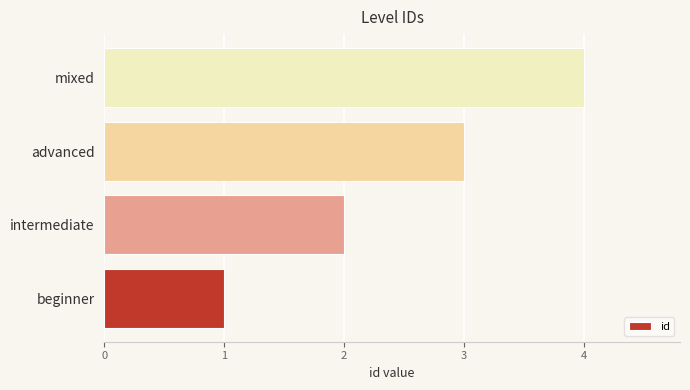

What is the difference between the maximum and second lowest values?

2